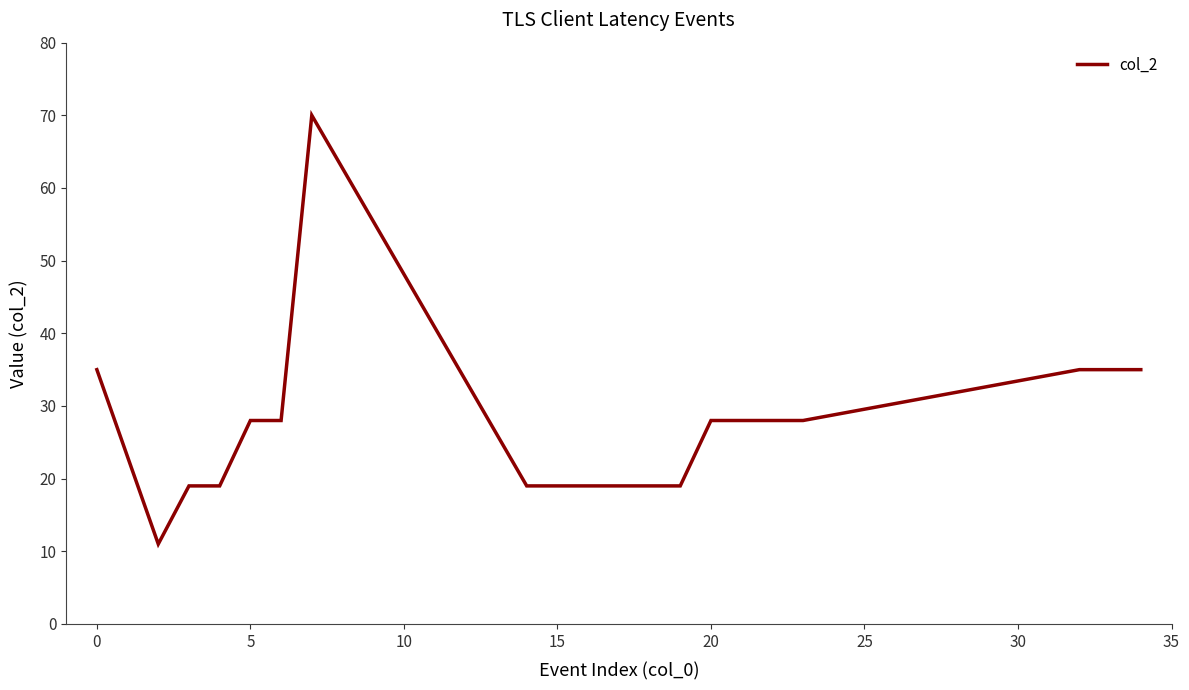

What is the smallest value displayed?

11